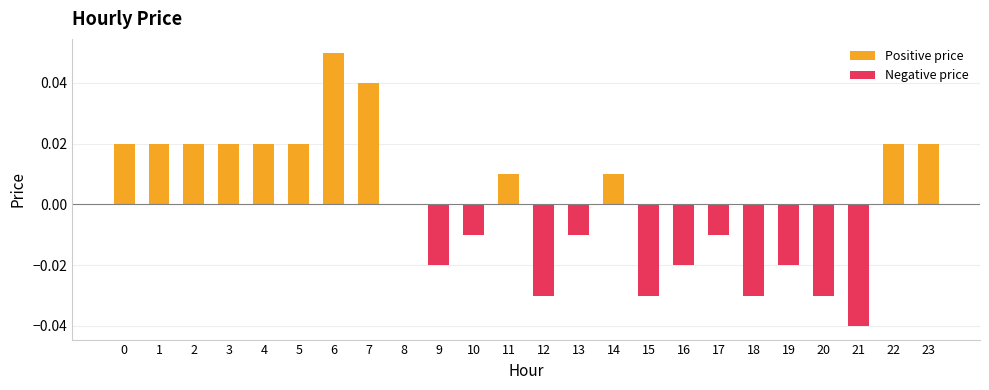

How many values in Positive price are above zero?

12